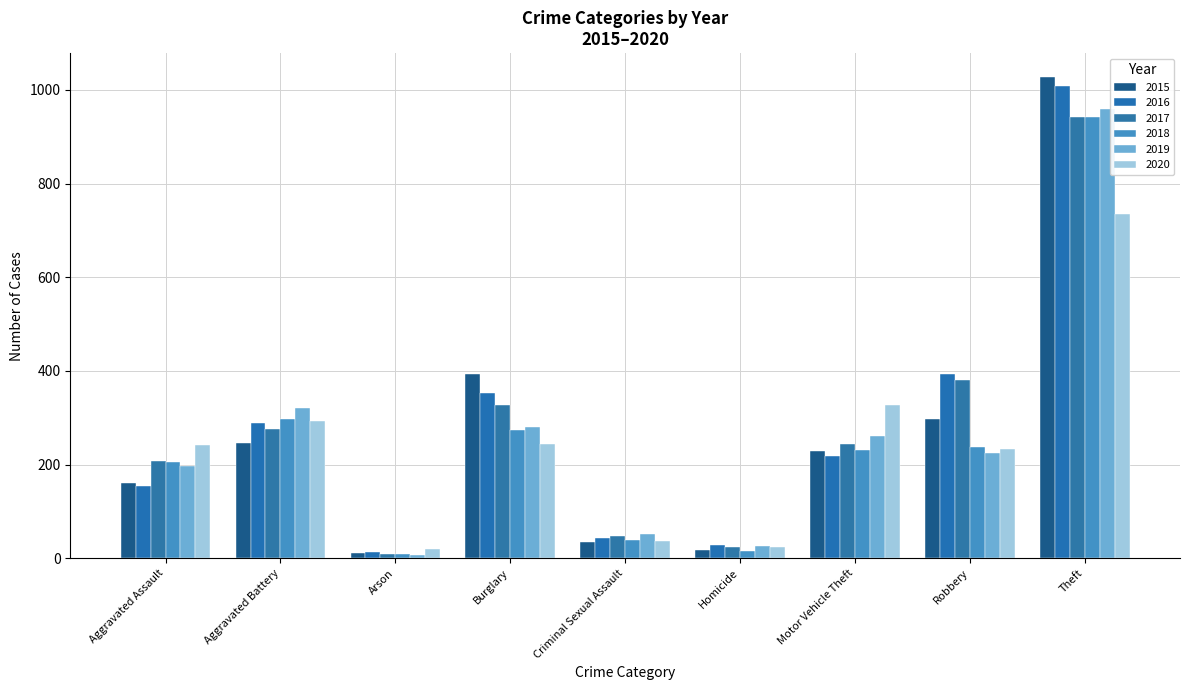

What is the difference between the 2020 values at Aggravated Assault and Robbery?

9